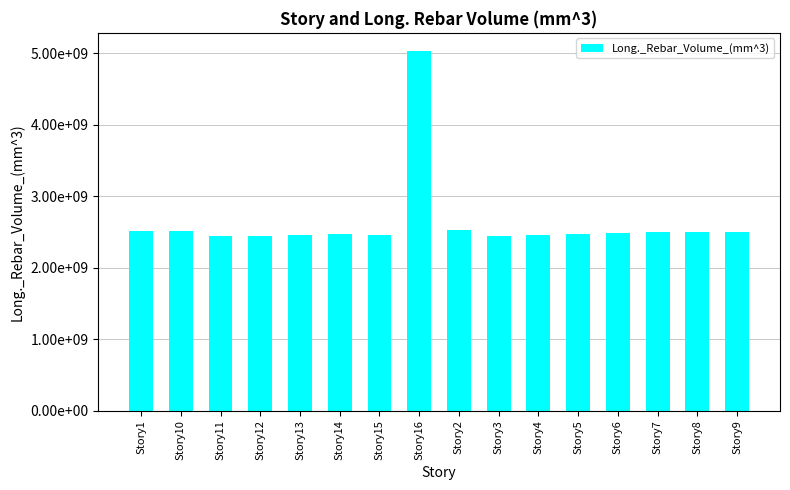

Are the bars horizontal?

No